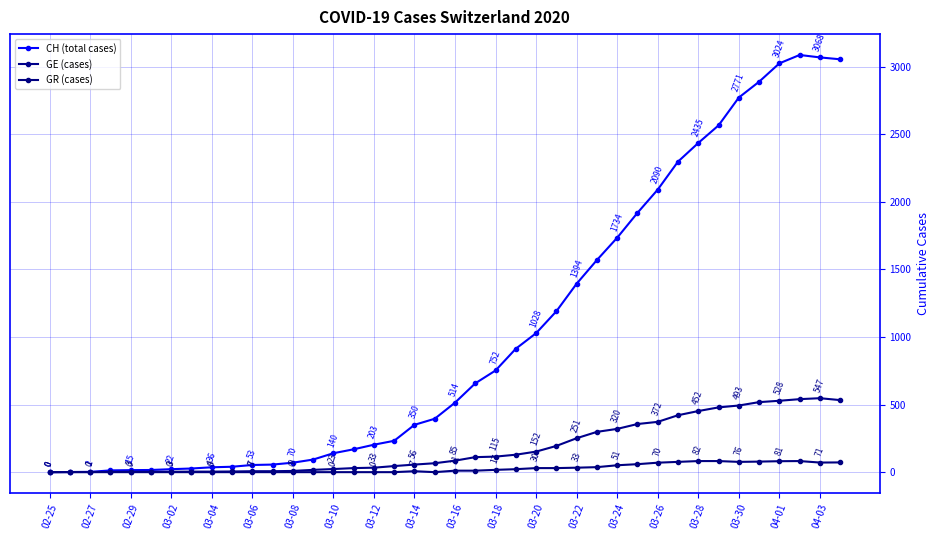

How many categories are shown in the chart?

40